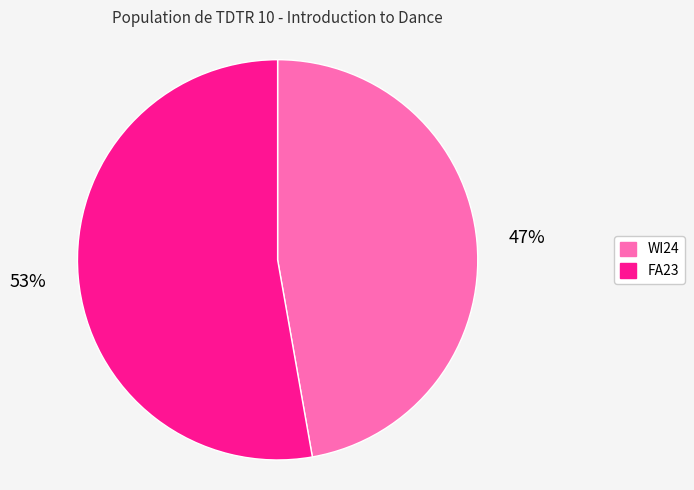

What is the ratio of the value at FA23 to the value at WI24?

1.1